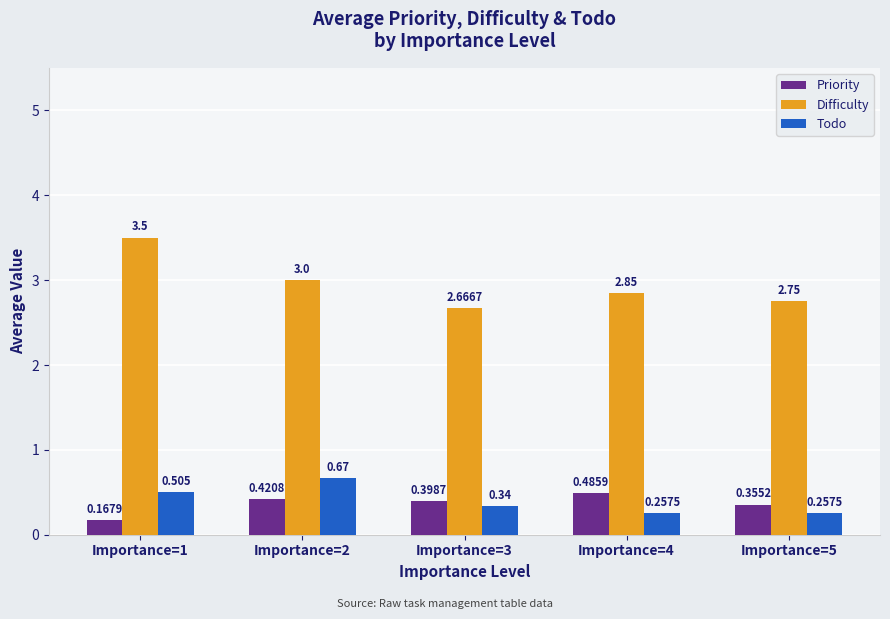

At which category is the sum across all series the highest?

Importance=1